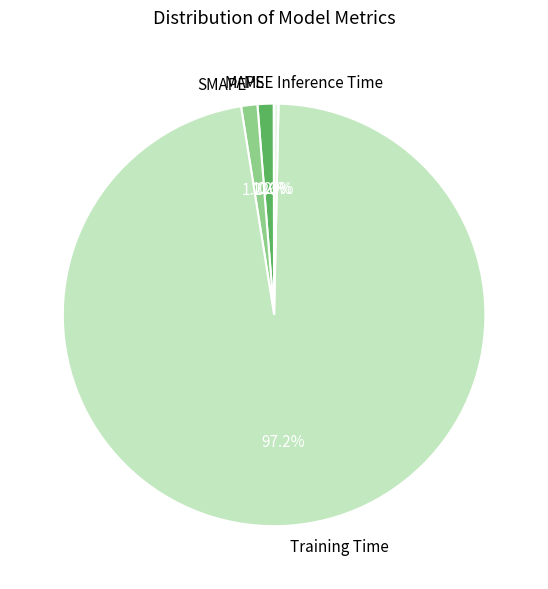

Which slice is the largest?

Training Time